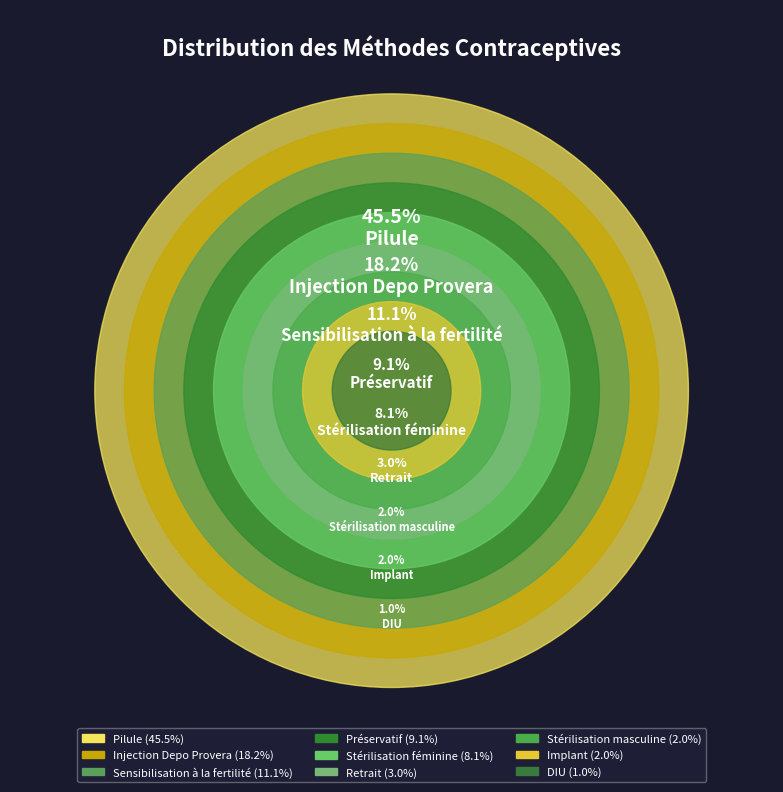

What percentage is the Stérilisation masculine slice, to the nearest percent?

2%